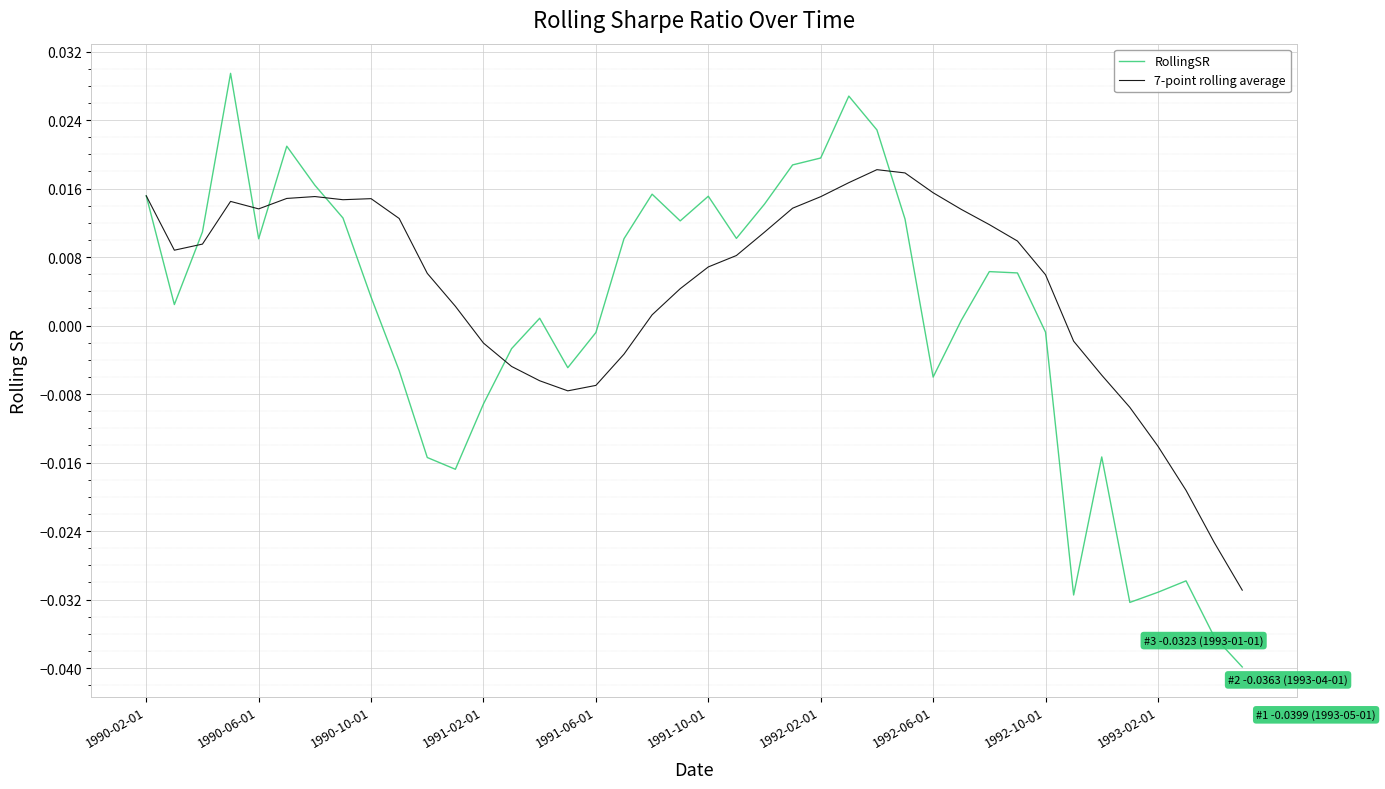

Rank the series by their average value, from highest to lowest.

7-point rolling average, RollingSR